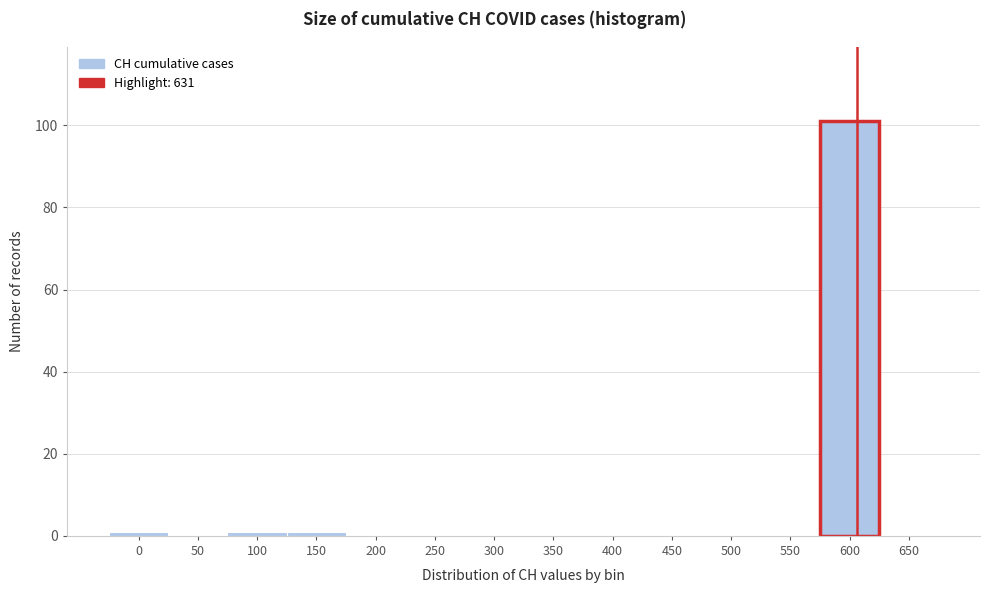

Reading left to right, what are all the values shown in this chart?

0=1	50=0	100=1	150=1	200=0	250=0	300=0	350=0	400=0	450=0	500=0	550=0	600=101	650=0